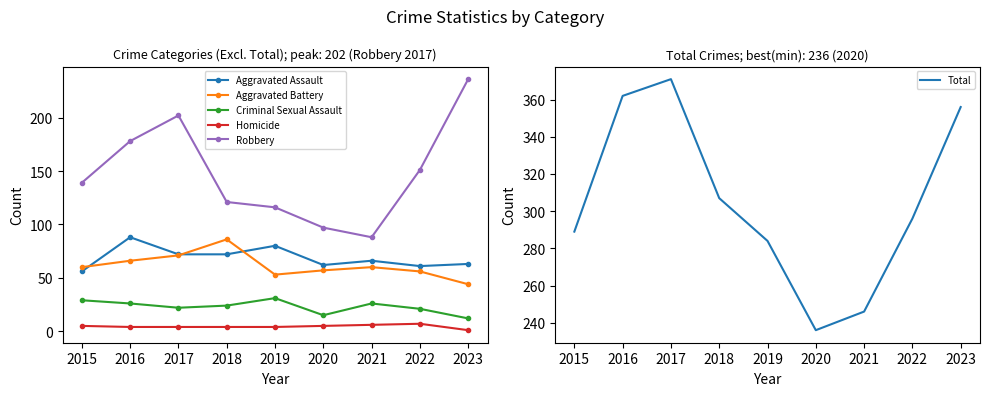

Reading left to right, transcribe all the data shown in this chart.

Aggravated Assault: 2015=56	2016=88	2017=72	2018=72	2019=80	2020=62	2021=66	2022=61	2023=63
Aggravated Battery: 2015=60	2016=66	2017=71	2018=86	2019=53	2020=57	2021=60	2022=56	2023=44
Criminal Sexual Assault: 2015=29	2016=26	2017=22	2018=24	2019=31	2020=15	2021=26	2022=21	2023=12
Homicide: 2015=5	2016=4	2017=4	2018=4	2019=4	2020=5	2021=6	2022=7	2023=1
Robbery: 2015=139	2016=178	2017=202	2018=121	2019=116	2020=97	2021=88	2022=151	2023=236
Total: 2015=289	2016=362	2017=371	2018=307	2019=284	2020=236	2021=246	2022=296	2023=356